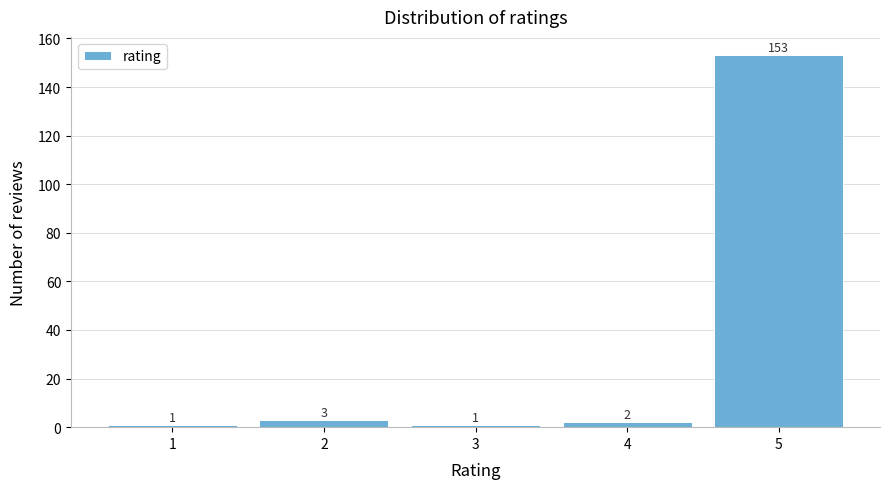

Reading left to right, list all the values displayed in this chart.

1=1	2=3	3=1	4=2	5=153